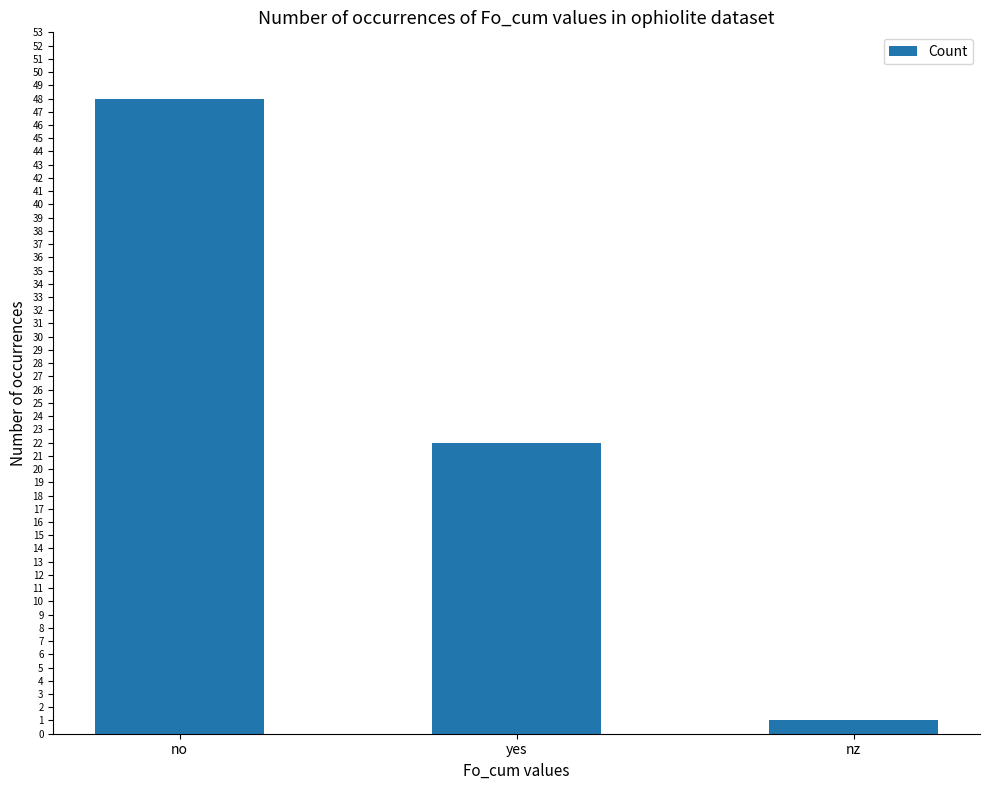

What is the label of the 2nd bar from the right?

yes